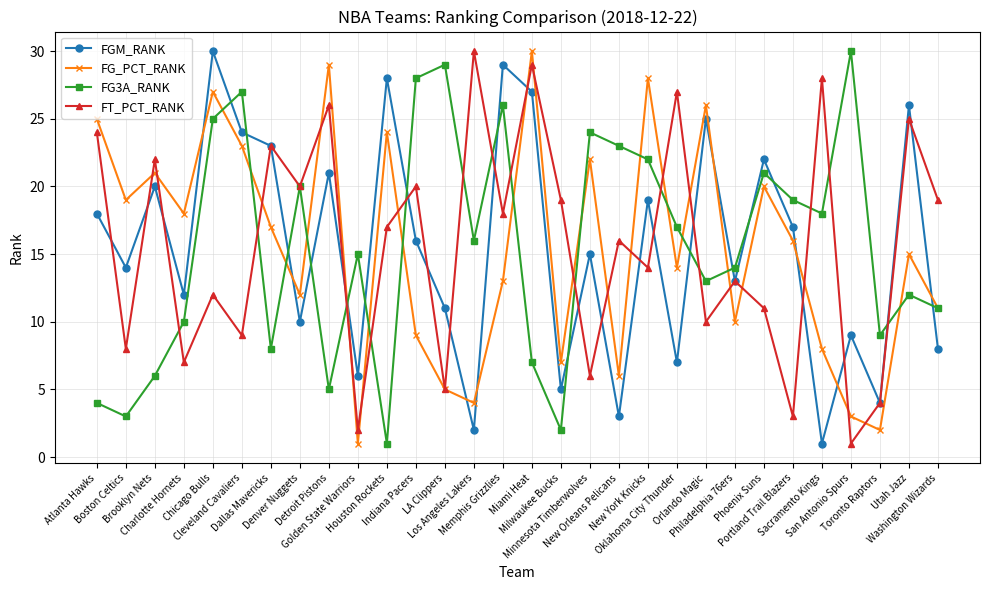

Count the number of data series in this chart.

4